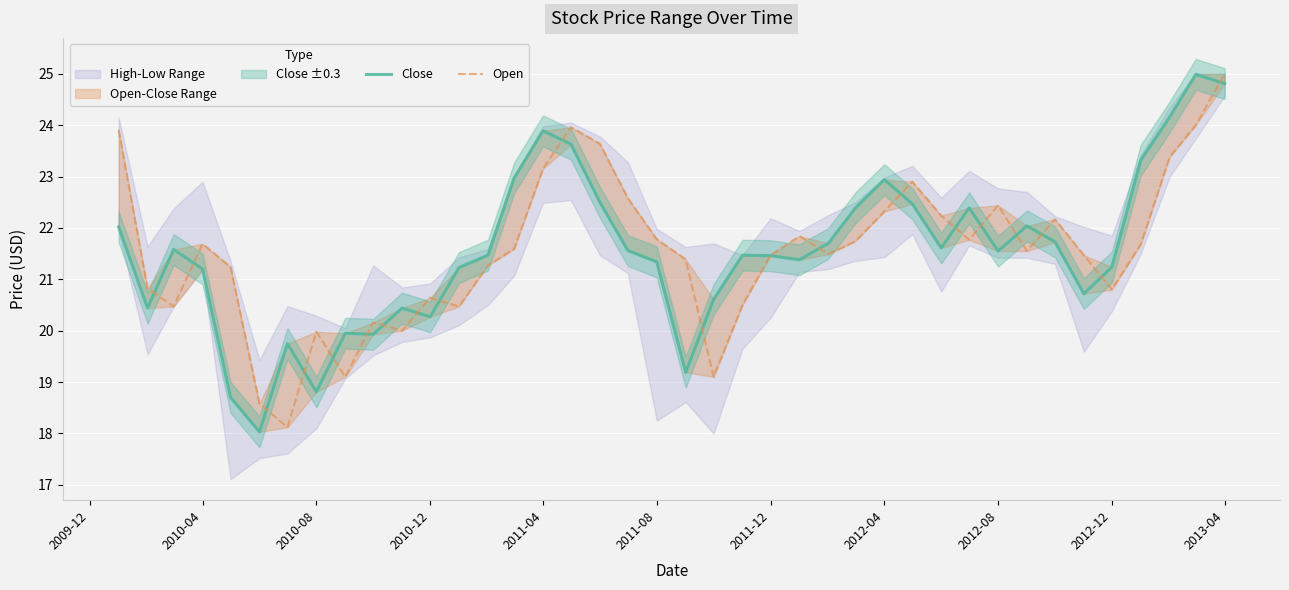

How many values in the Open series exceed 21?

27